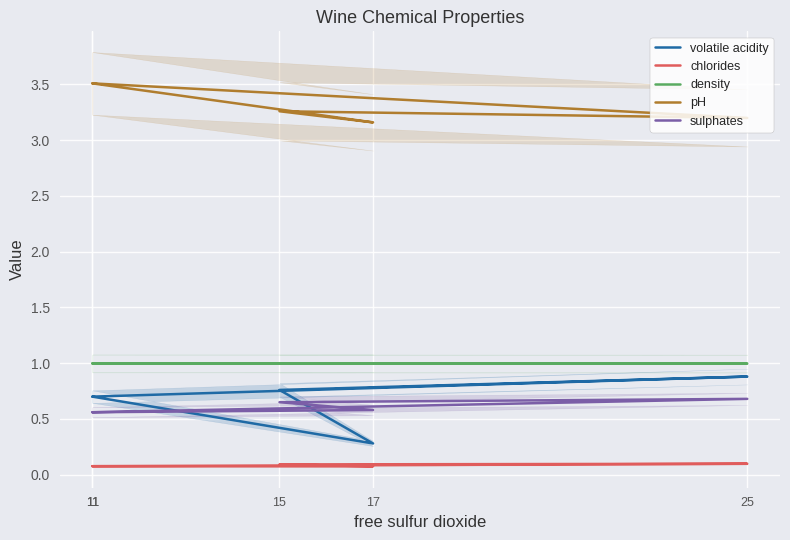

Reading left to right, what are all the values shown in this chart?

volatile acidity: 11=0.7	25=0.9	15=0.8	17=0.3	11=0.7
chlorides: 11=0.1	25=0.1	15=0.1	17=0.1	11=0.1
density: 11=1.0	25=1.0	15=1.0	17=1.0	11=1.0
pH: 11=3.5	25=3.2	15=3.3	17=3.2	11=3.5
sulphates: 11=0.6	25=0.7	15=0.7	17=0.6	11=0.6